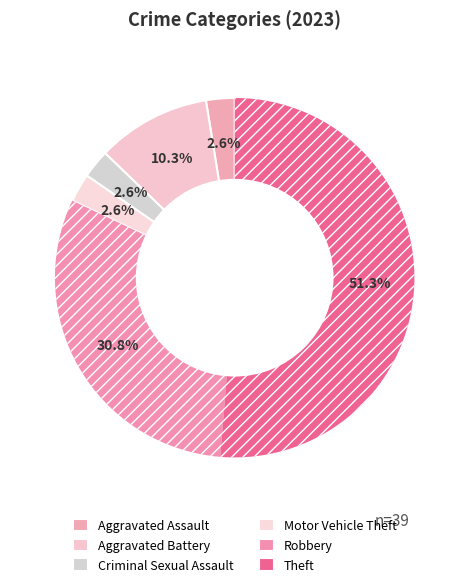

Which category accounts for the majority?

Theft